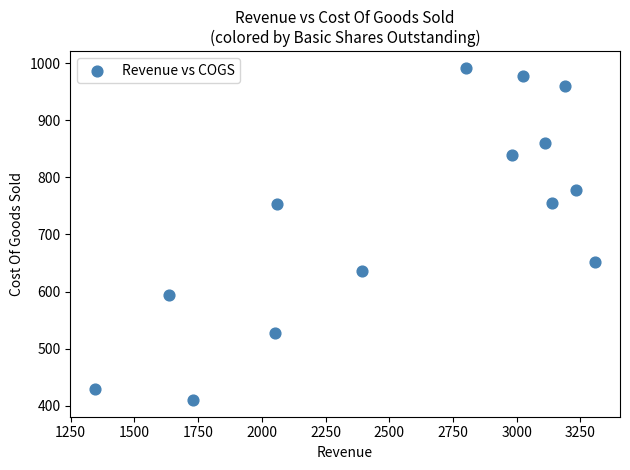

What is the range of Y values (max minus min)?

581.7